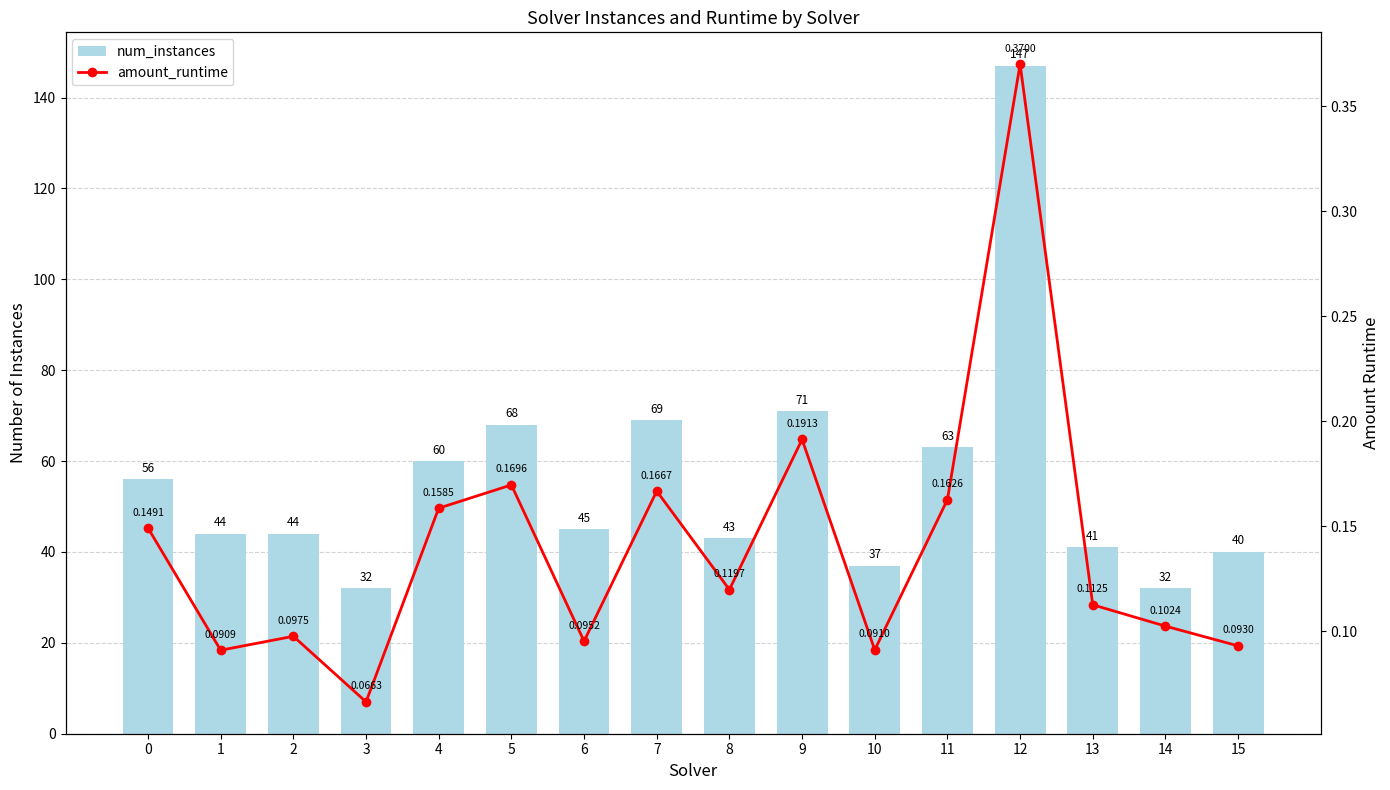

What is the approximate value of num_instances at 4?

60.0